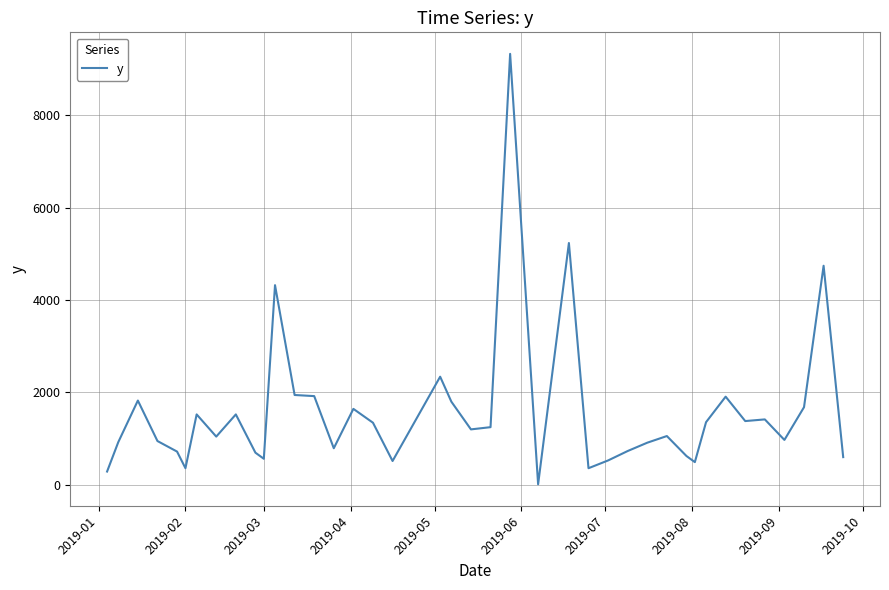

What is the difference between the second highest and minimum values?

5220